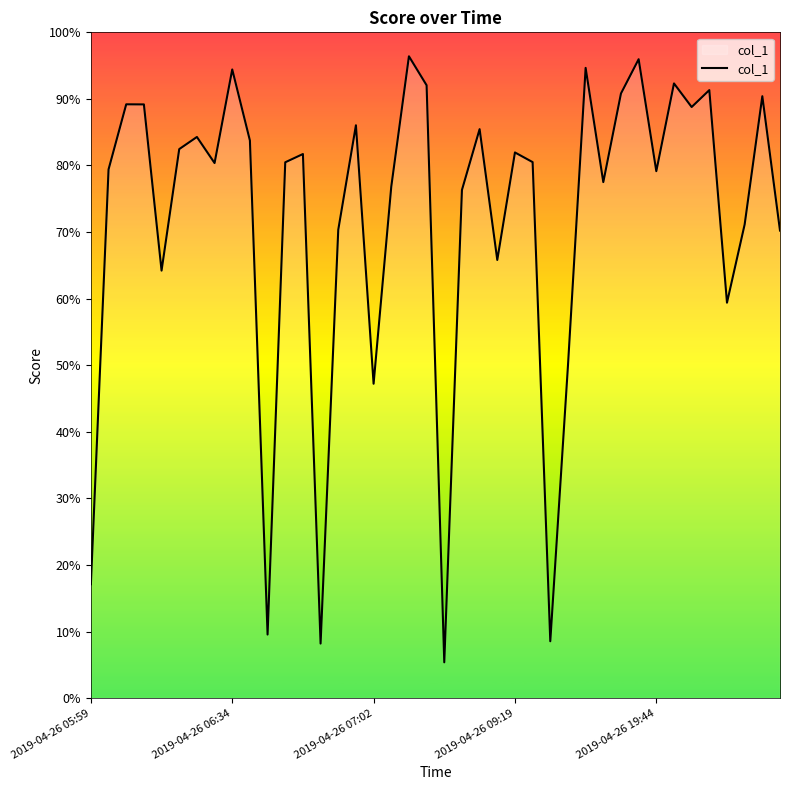

True or false: there are more than 0 points higher than both neighbors.

True